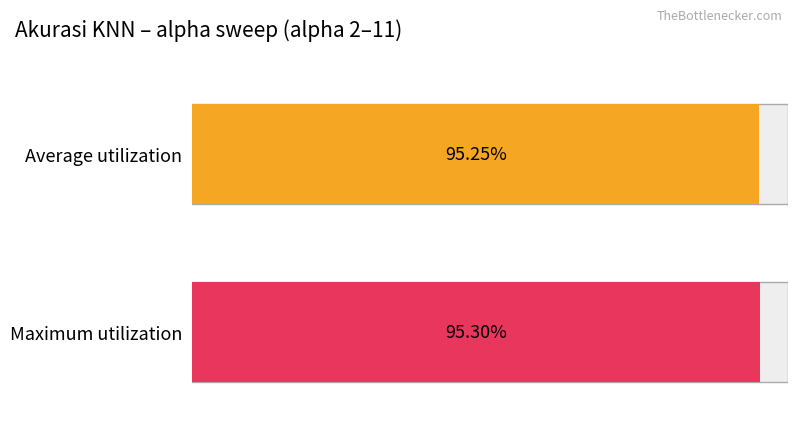

Does the chart contain stacked bars?

No